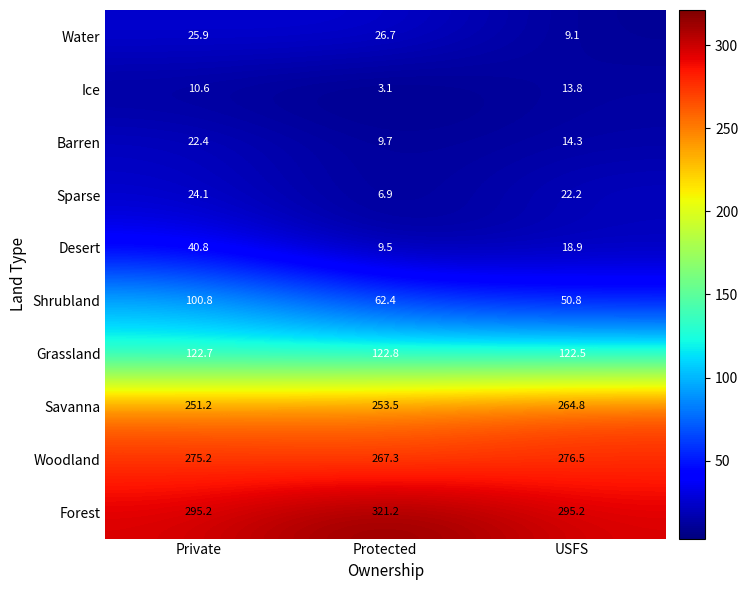

Reading left to right, extract all data points from this chart.

Water: Private=25.9	Protected=26.7	USFS=9.1
Ice: Private=10.6	Protected=3.1	USFS=13.8
Barren: Private=22.4	Protected=9.7	USFS=14.3
Sparse: Private=24.1	Protected=6.9	USFS=22.2
Desert: Private=40.8	Protected=9.5	USFS=18.9
Shrubland: Private=100.8	Protected=62.4	USFS=50.8
Grassland: Private=122.7	Protected=122.8	USFS=122.5
Savanna: Private=251.2	Protected=253.5	USFS=264.8
Woodland: Private=275.2	Protected=267.3	USFS=276.5
Forest: Private=295.2	Protected=321.2	USFS=295.2